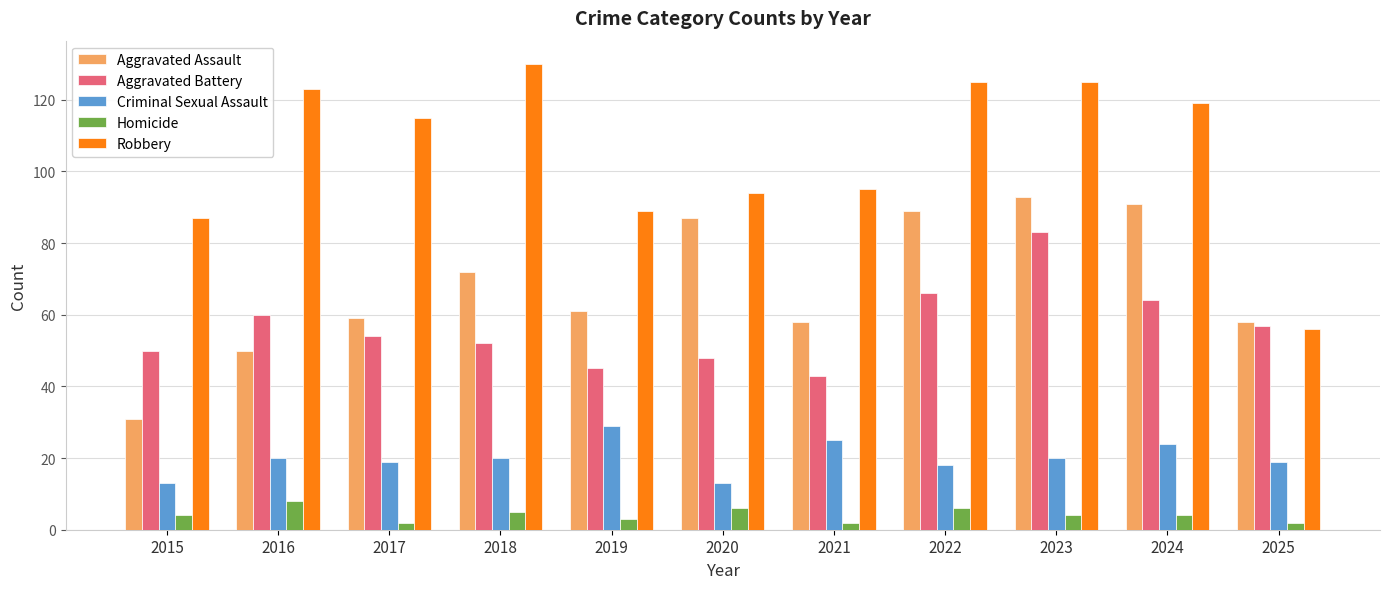

Reading left to right, list all the values displayed in this chart.

Aggravated Assault: 31	50	59	72	61	87	58	89	93	91	58
Aggravated Battery: 50	60	54	52	45	48	43	66	83	64	57
Criminal Sexual Assault: 13	20	19	20	29	13	25	18	20	24	19
Homicide: 4	8	2	5	3	6	2	6	4	4	2
Robbery: 87	123	115	130	89	94	95	125	125	119	56